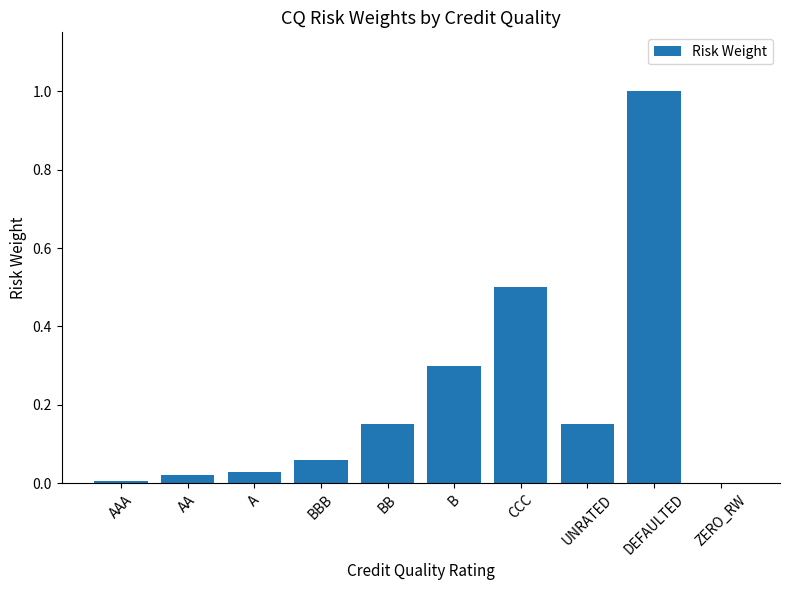

What is the sum of all values?

2.2